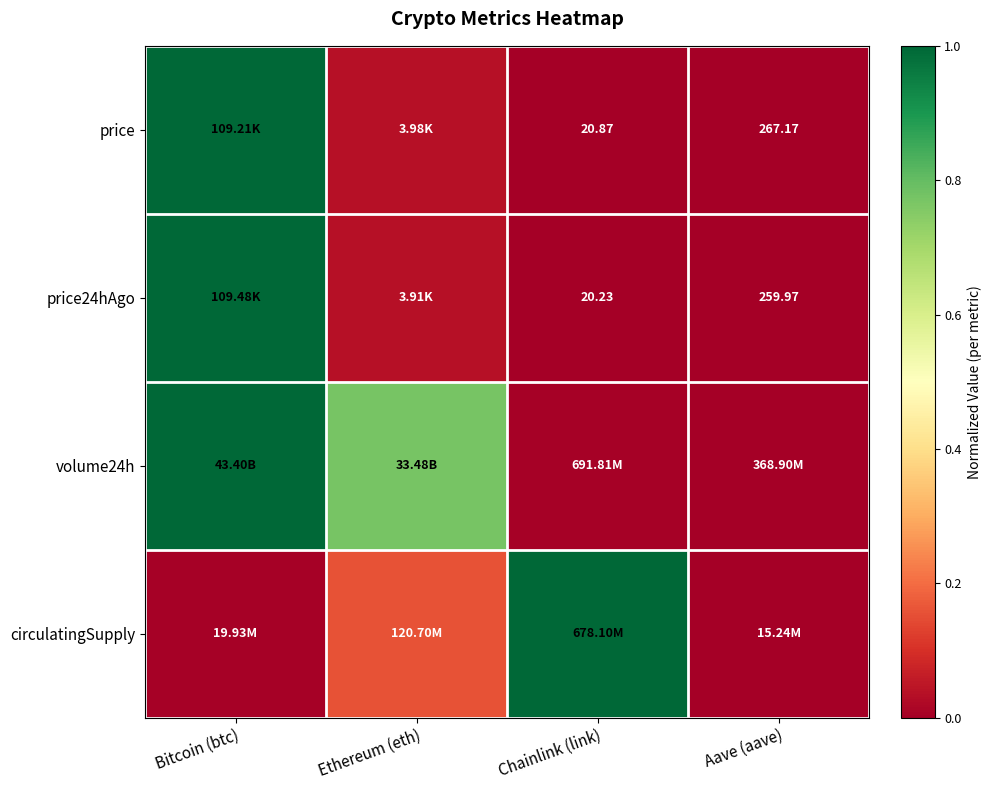

At how many categories does at least one series exceed 0?

4